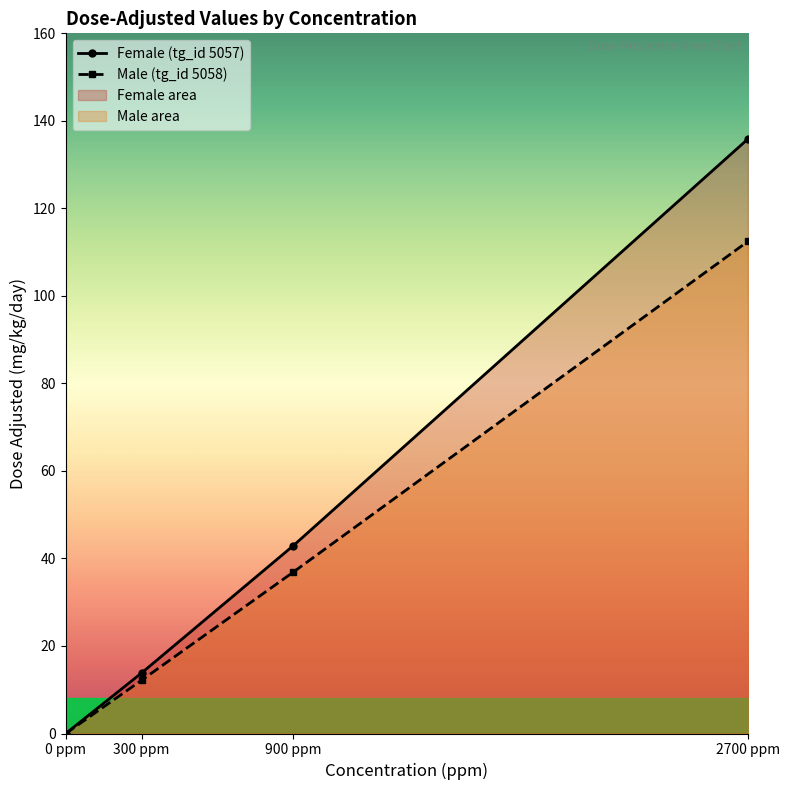

What is the value of the Male (tg_id 5058) point at the 3rd from the left?

36.9